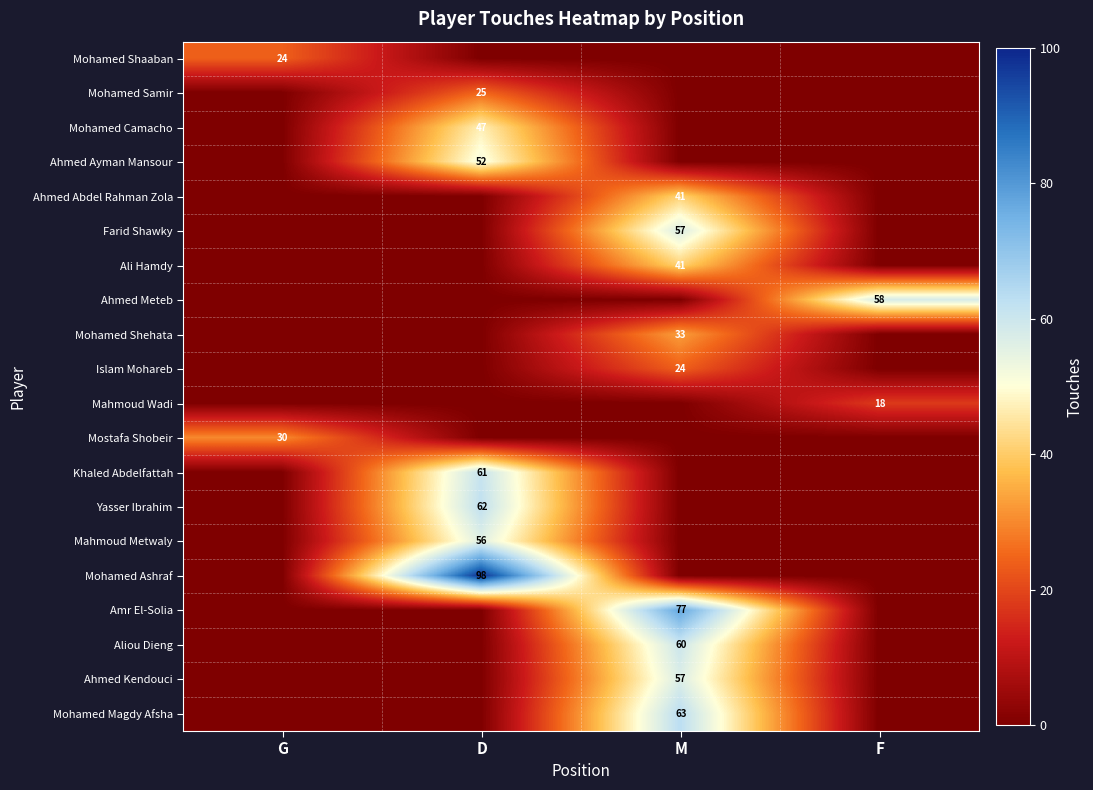

The Khaled Abdelfattah series shows 96 at D. True or false?

False